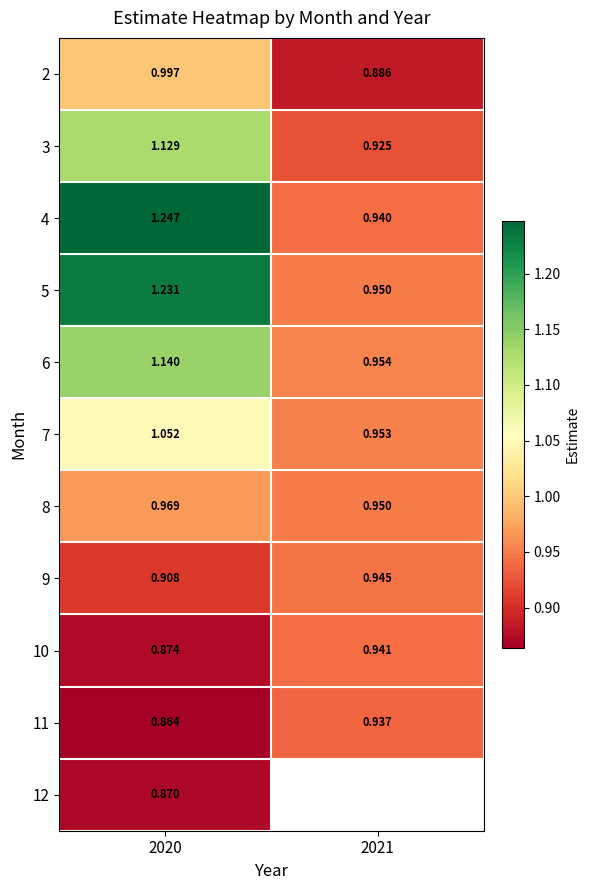

At which category is the sum across all series the highest?

2020